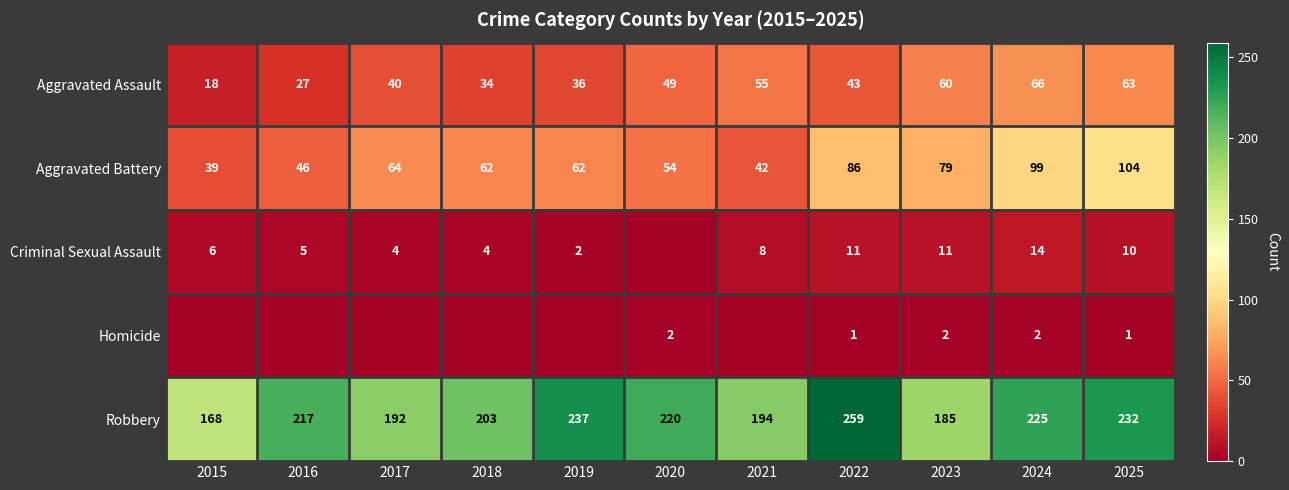

What is the sum of the Robbery values at 2017 and 2016?

409